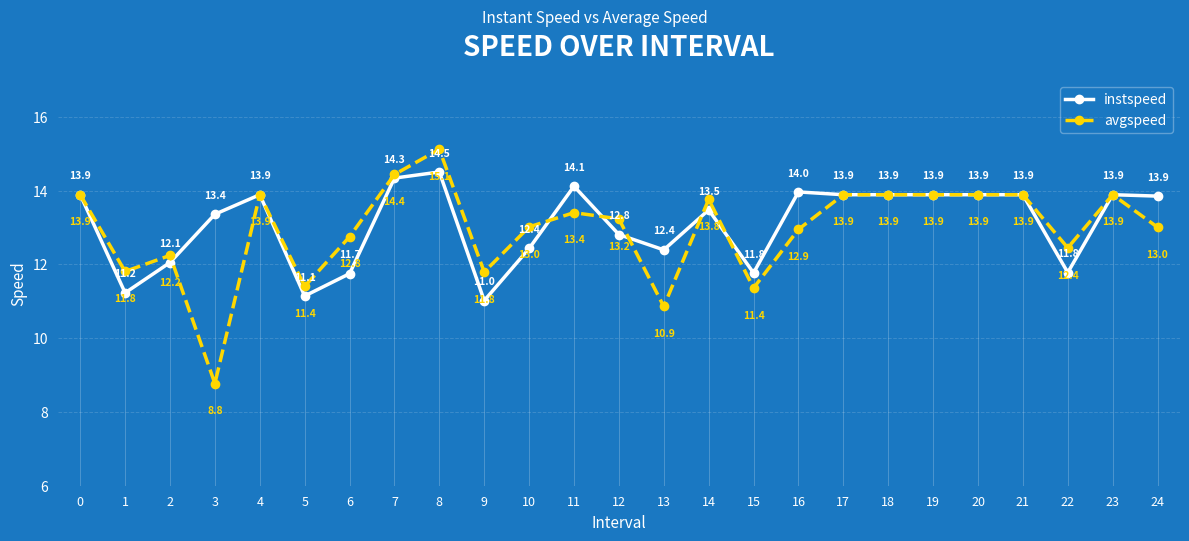

Rank the series by their average value, from highest to lowest.

instspeed, avgspeed